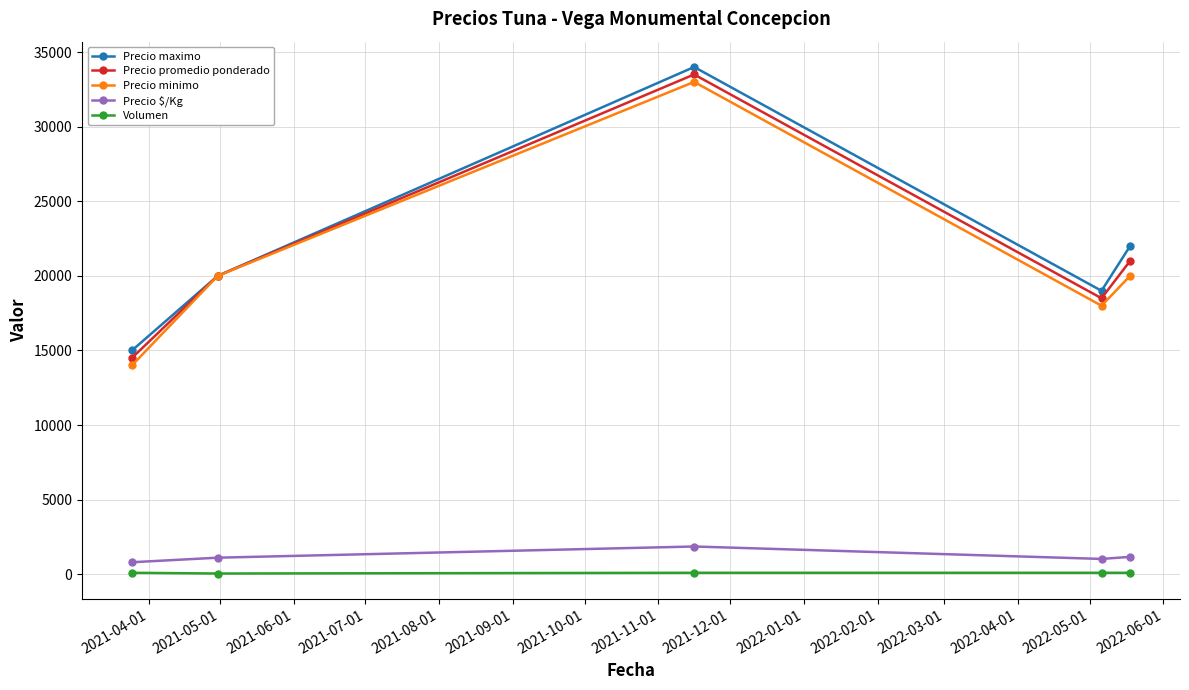

How many interior local valleys does the Precio maximo series have?

1